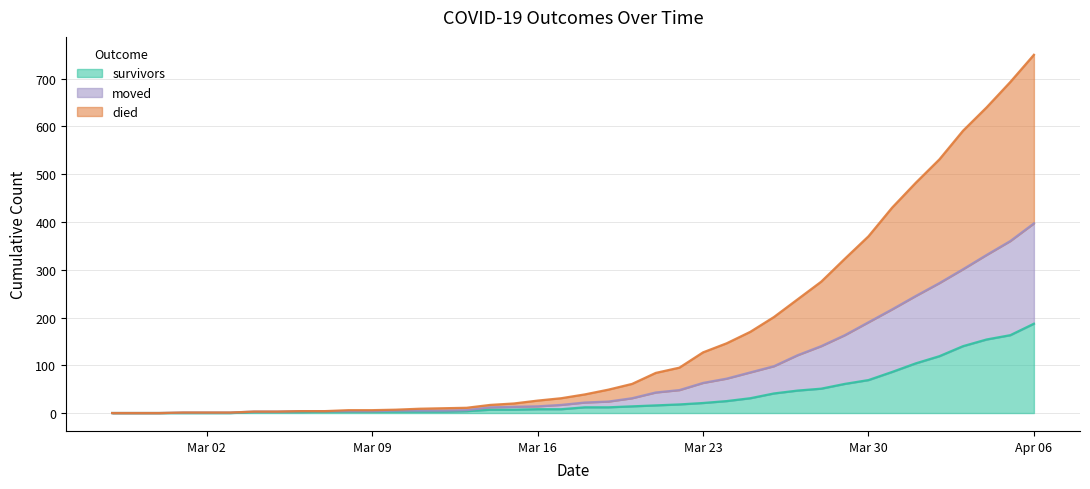

What is the difference between the maximum and minimum values in the survivors series?

187